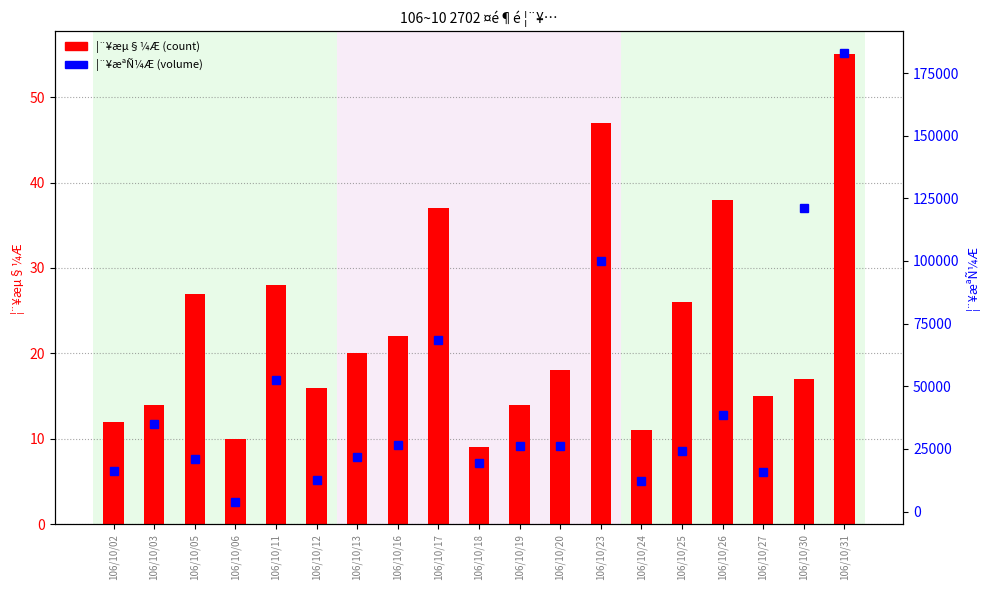

What is the minimum value shown in the chart?

9